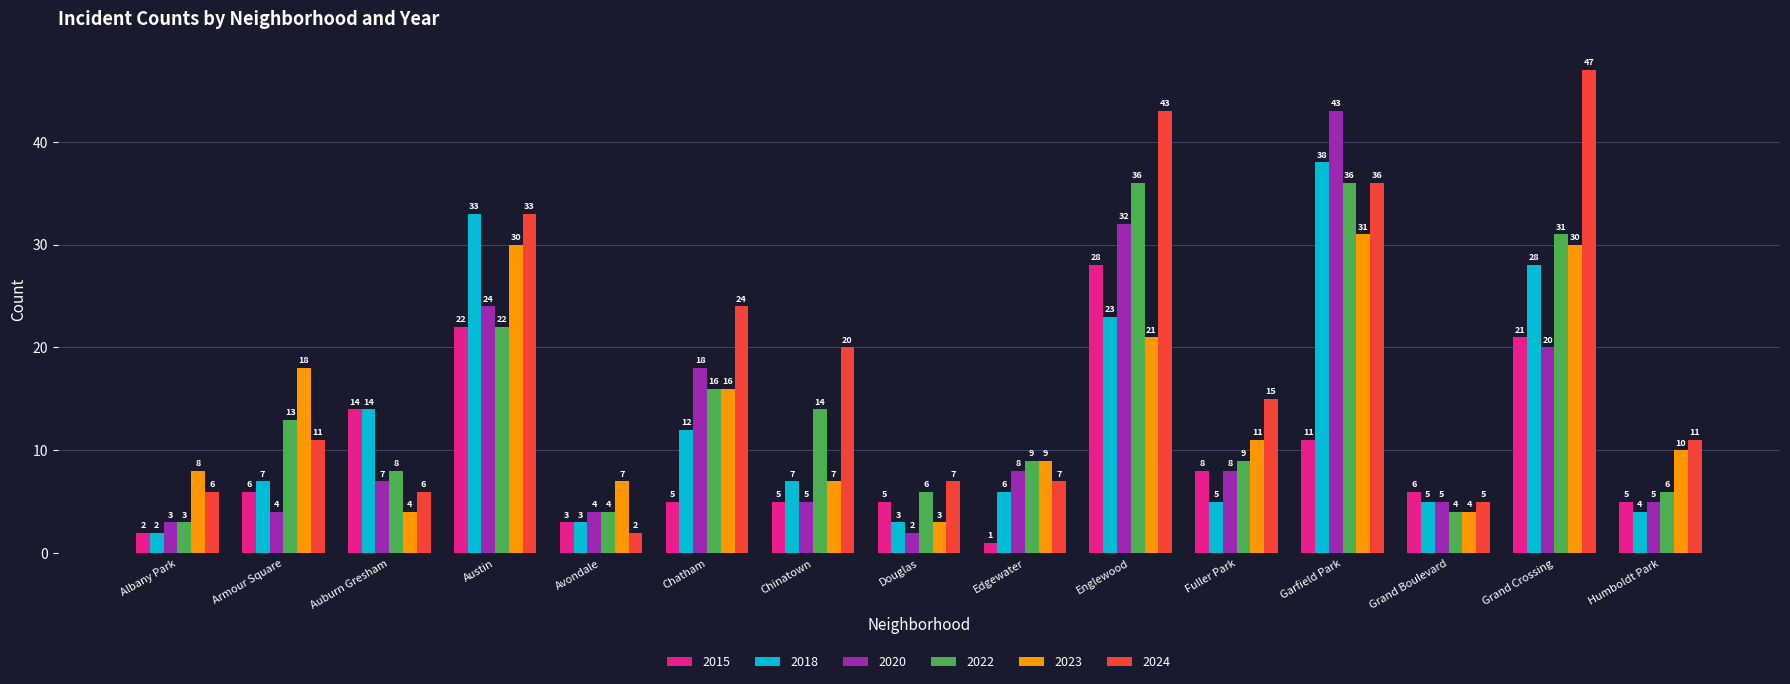

Which series has the widest spread of values?

2024